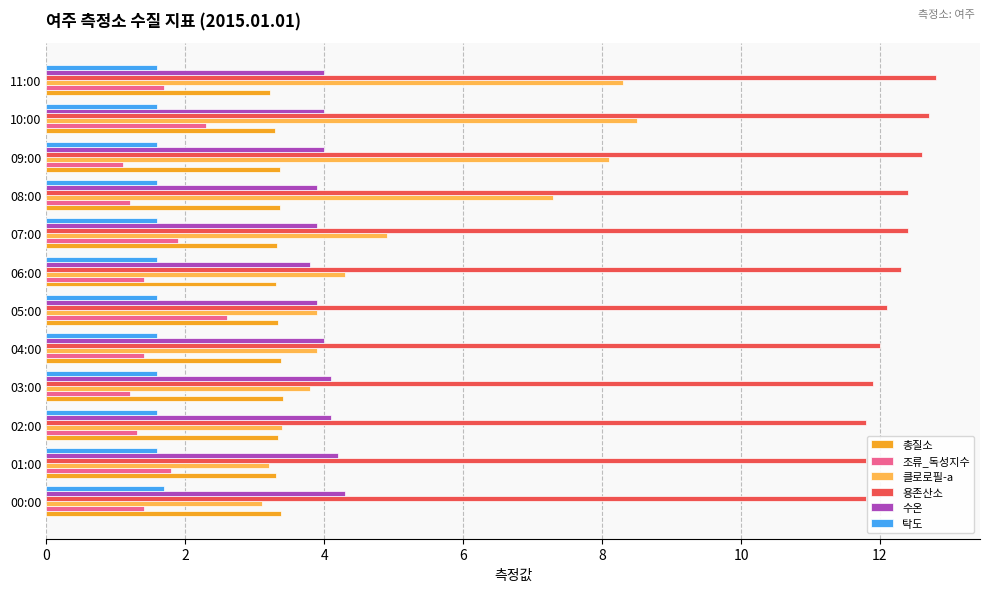

True or false: 탁도 has a value of 1.6 at 08:00.

True